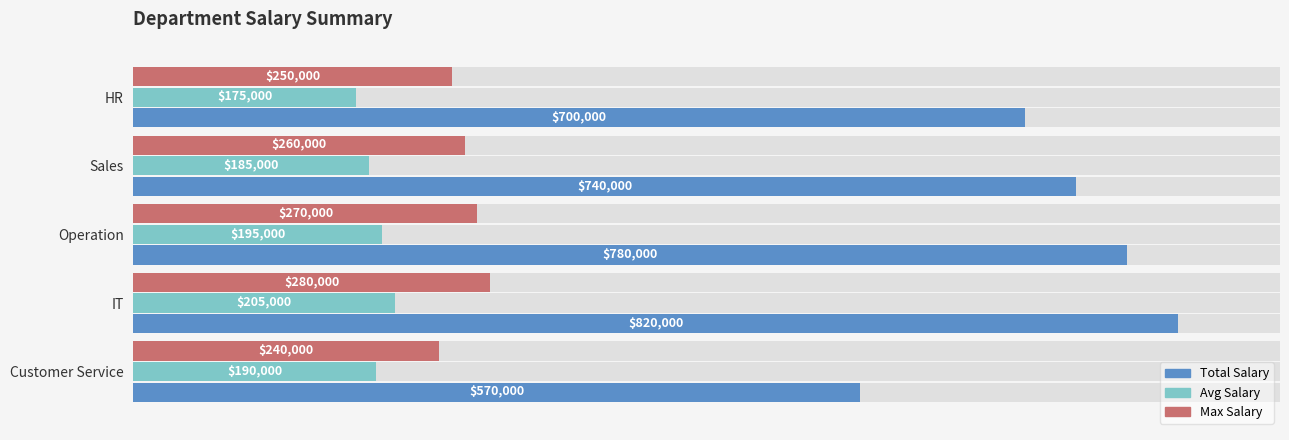

Rank the series at Sales from lowest to highest value.

Avg Salary, Max Salary, Total Salary